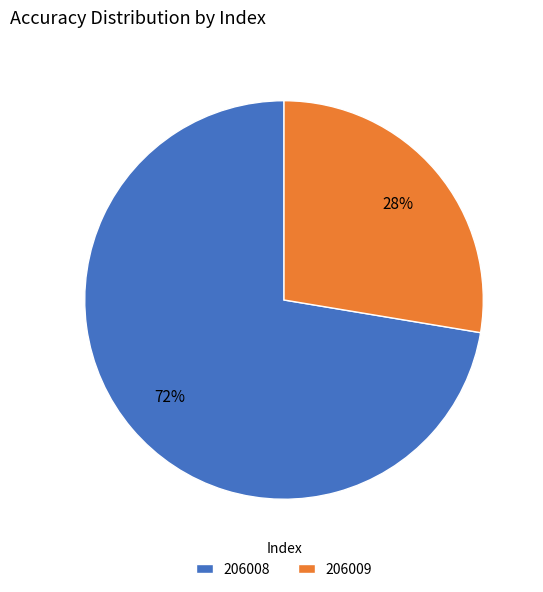

To the nearest percent, what portion does 206008 represent?

72%